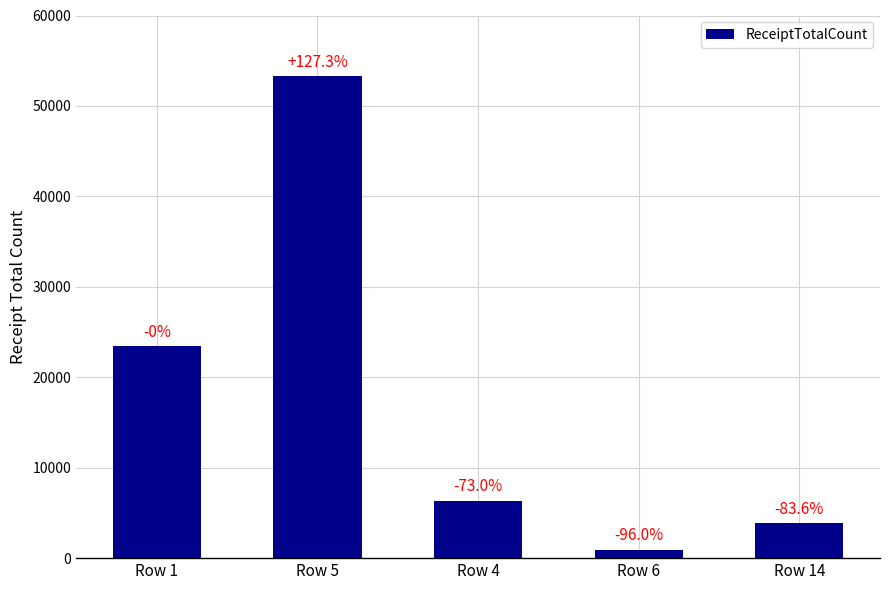

The chart shows a value of 53269 at Row 5. True or false?

True